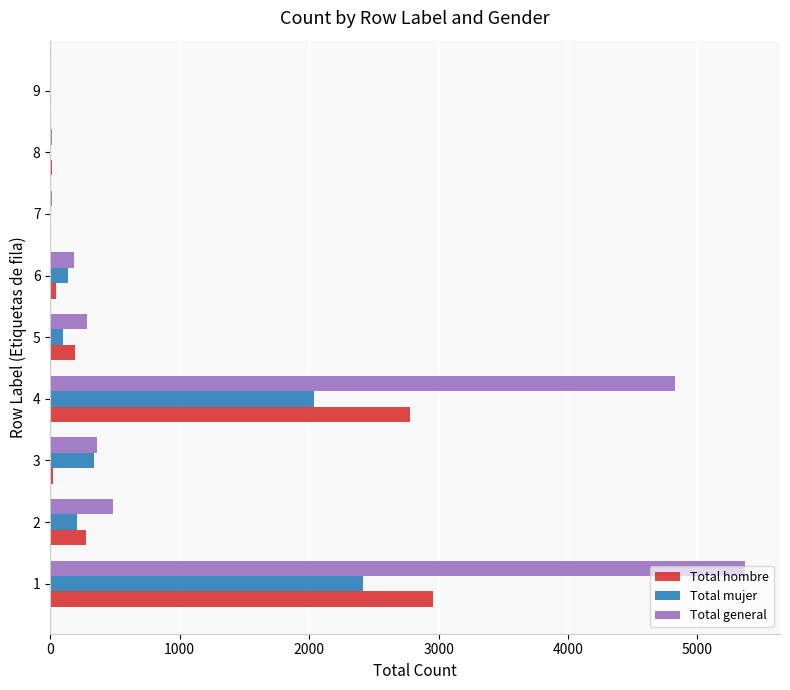

Which series has the largest total across all categories?

Total general